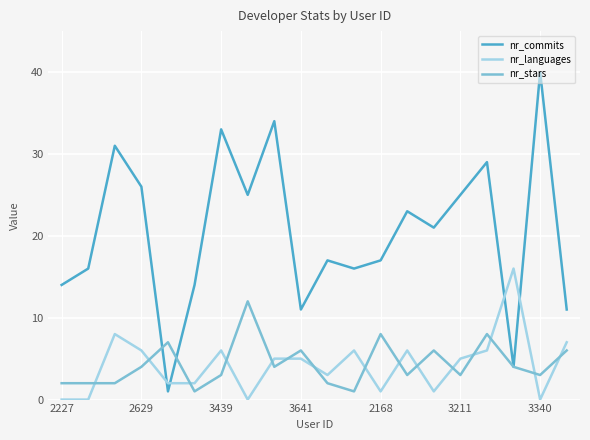

What is the maximum value shown in the chart?

40